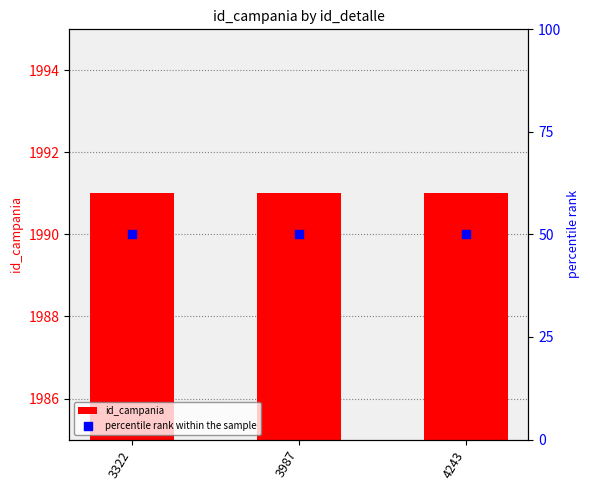

Which series reaches the minimum Y coordinate?

percentile rank within the sample